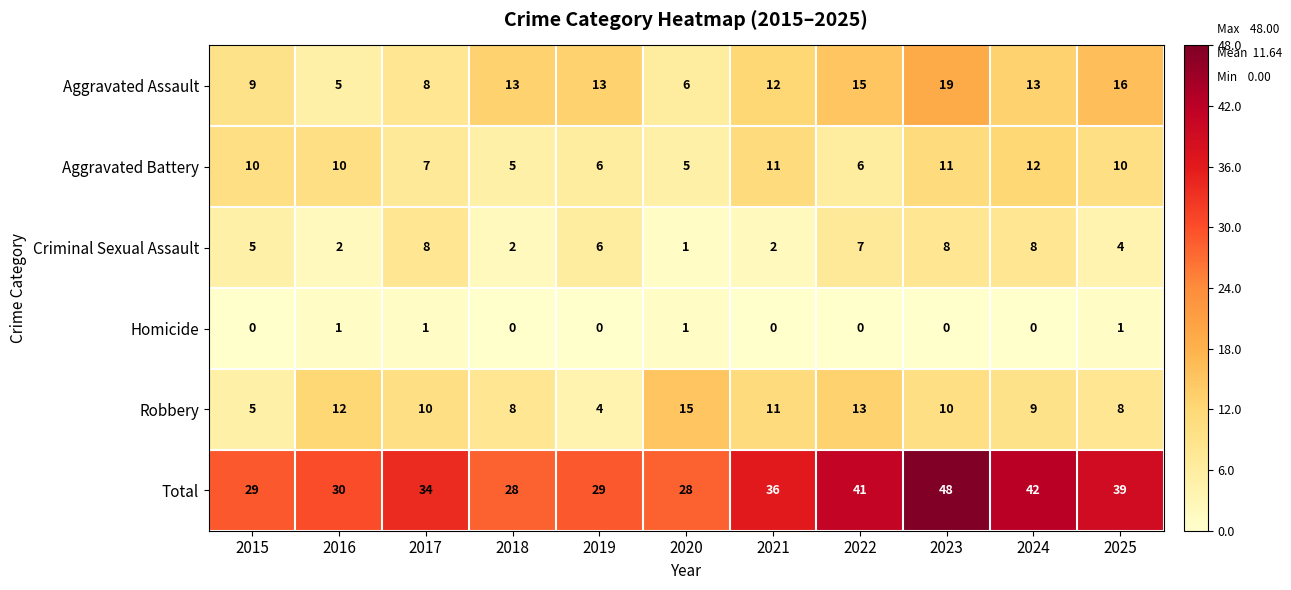

What is the average value of the Total series?

35